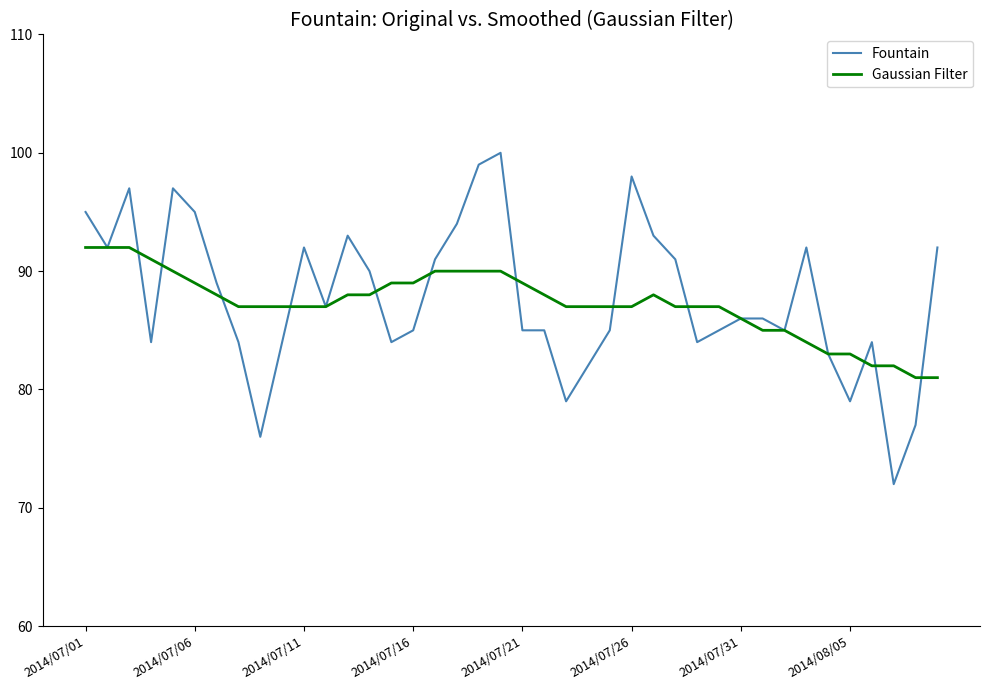

Which series has the largest range (max minus min)?

Fountain